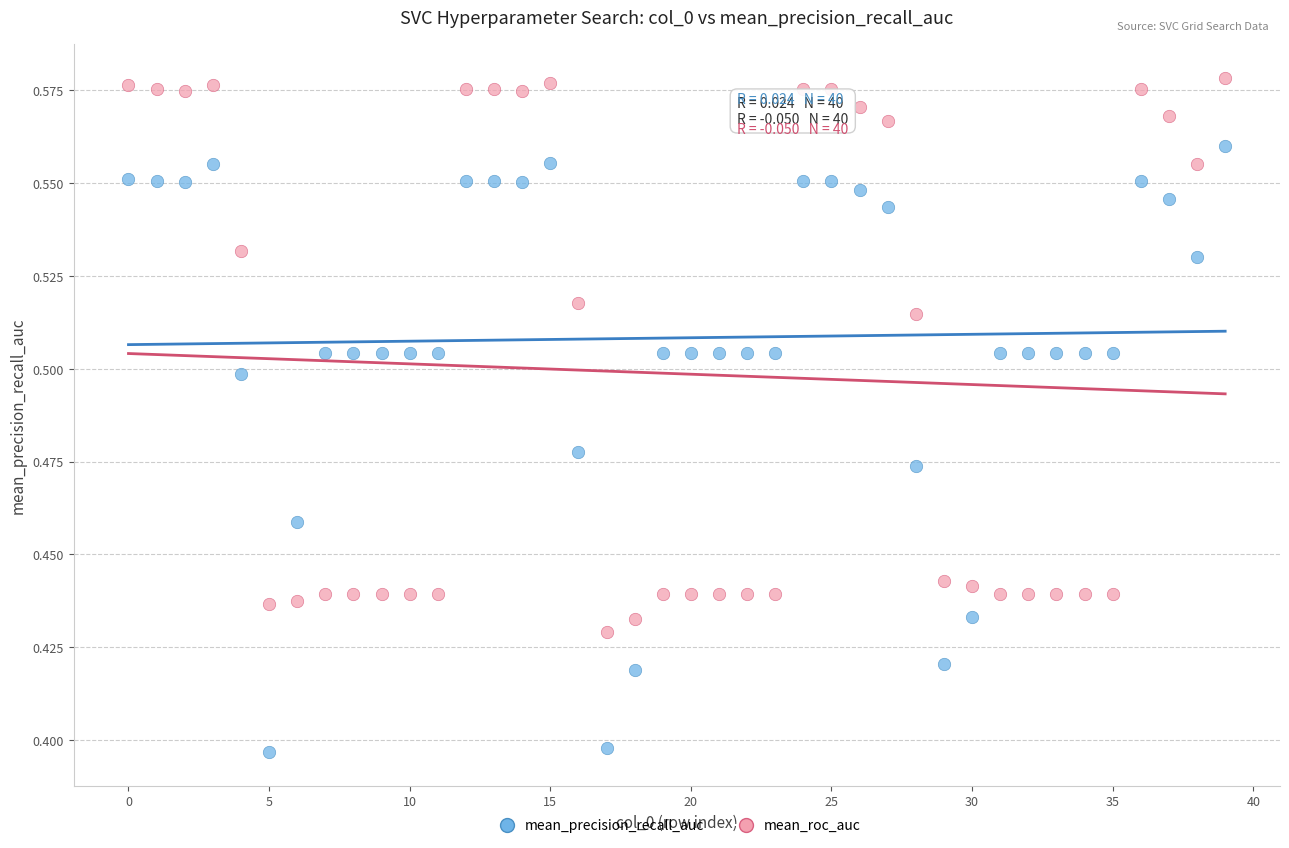

Which series has the largest Y range (max minus min)?

mean_precision_recall_auc